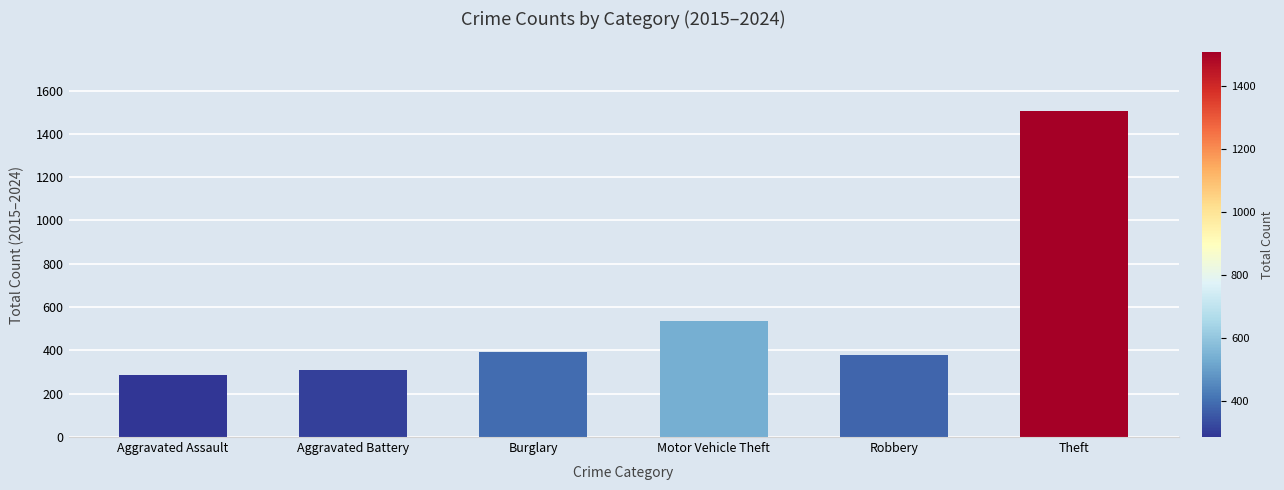

What is the difference between the second highest and minimum values?

250